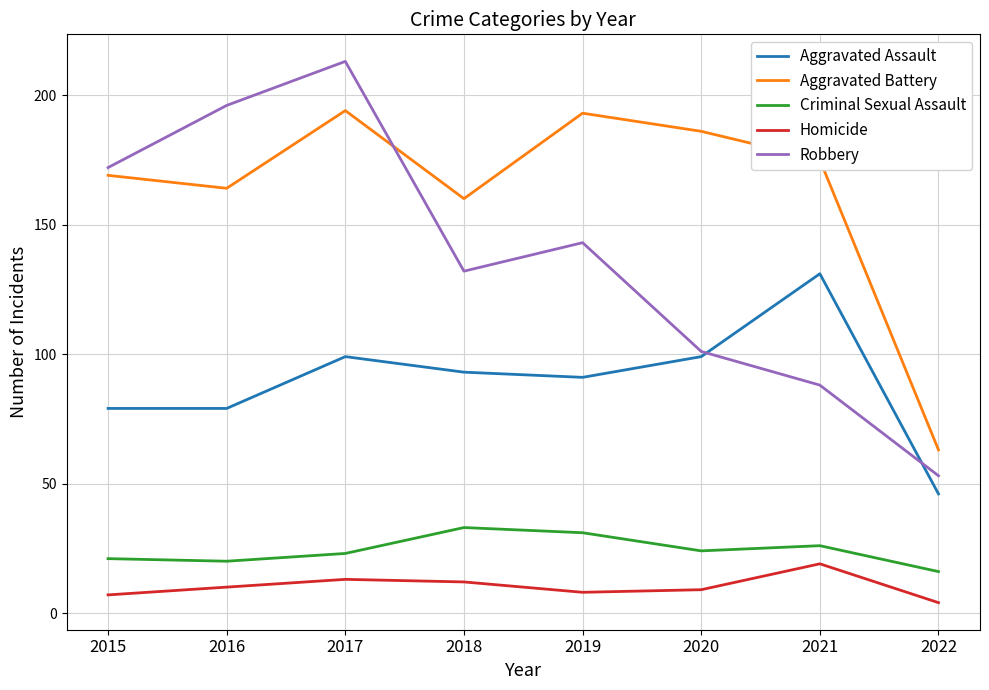

At which category does Aggravated Battery reach its first local valley?

2016